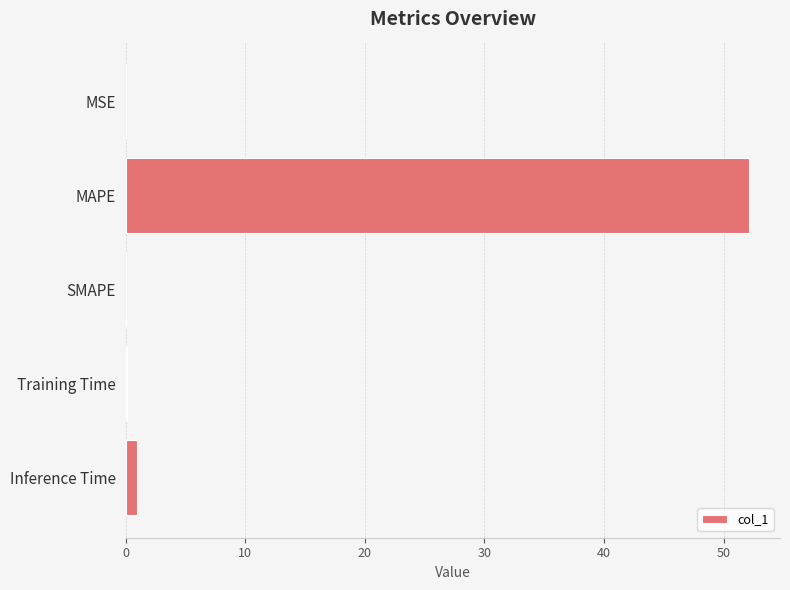

The chart shows a value of 0.0 at SMAPE. True or false?

True